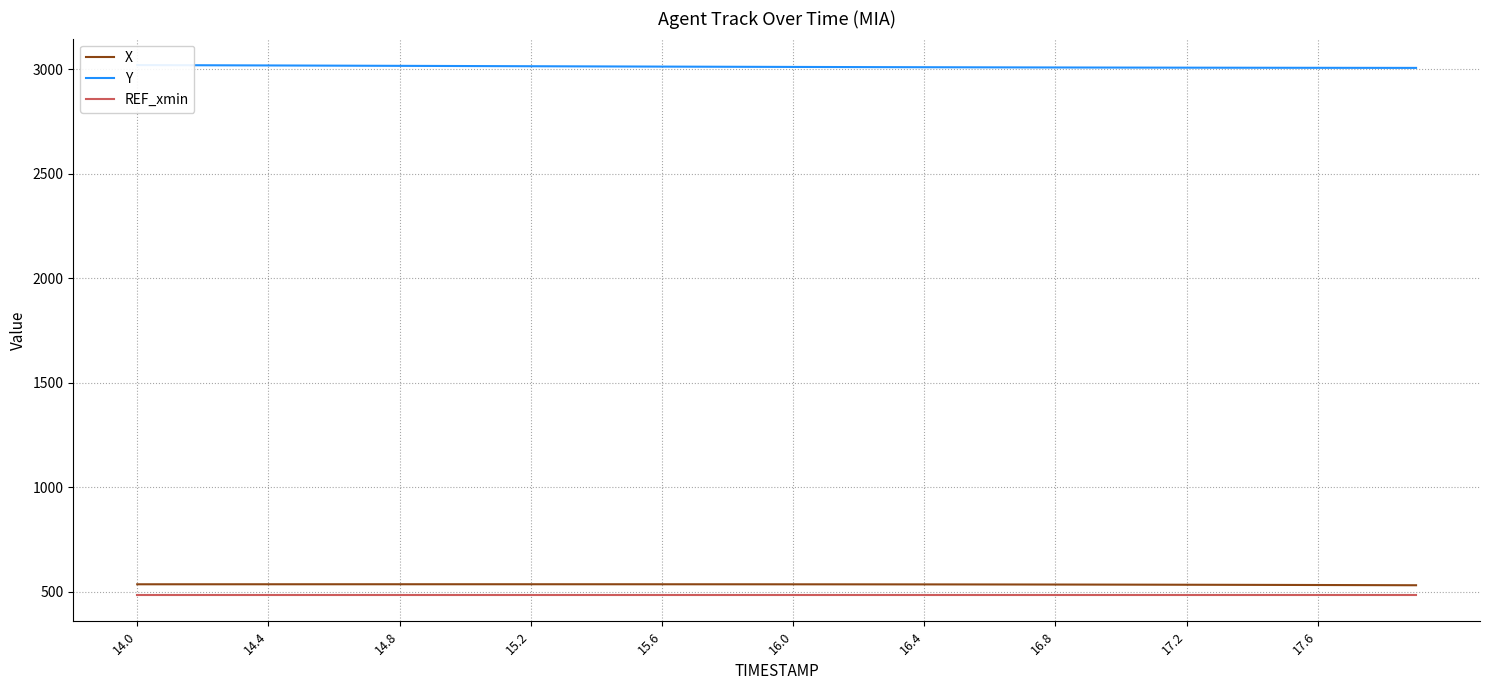

True or false: Y has more than 2 points higher than both neighbors.

False